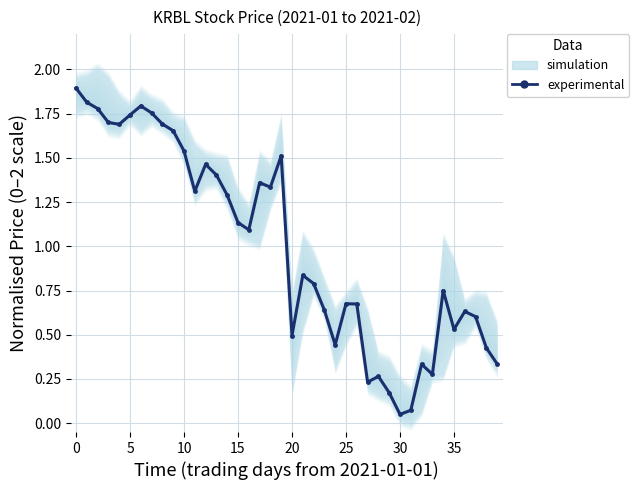

Reading right to left, transcribe all the data shown in this chart.

0.3	0.4	0.6	0.6	0.5	0.8	0.3	0.3	0.1	0.0	0.2	0.3	0.2	0.7	0.7	0.4	0.6	0.8	0.8	0.5	1.5	1.3	1.4	1.1	1.1	1.3	1.4	1.5	1.3	1.5	1.7	1.7	1.8	1.8	1.7	1.7	1.7	1.8	1.8	1.9